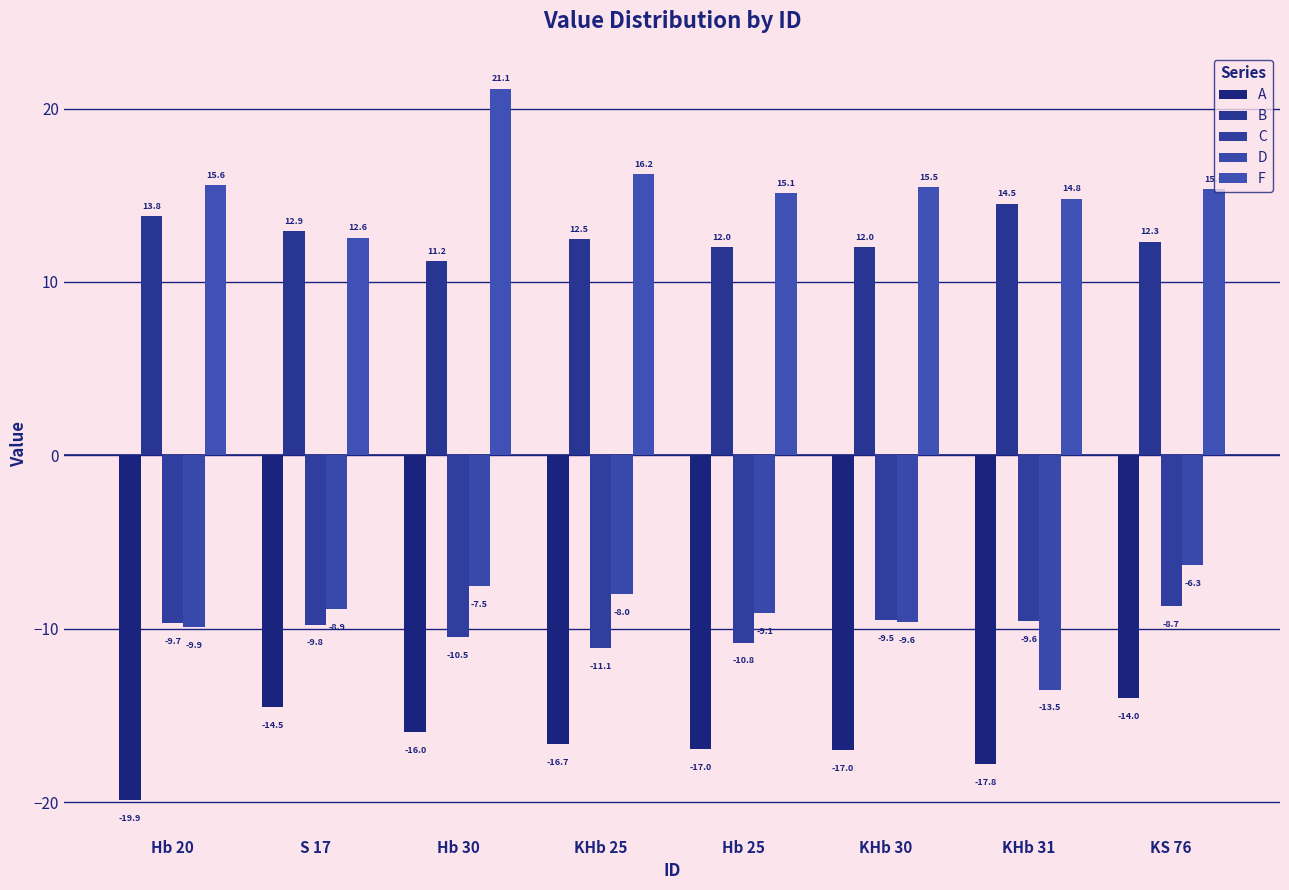

What is the maximum value for B?

14.5